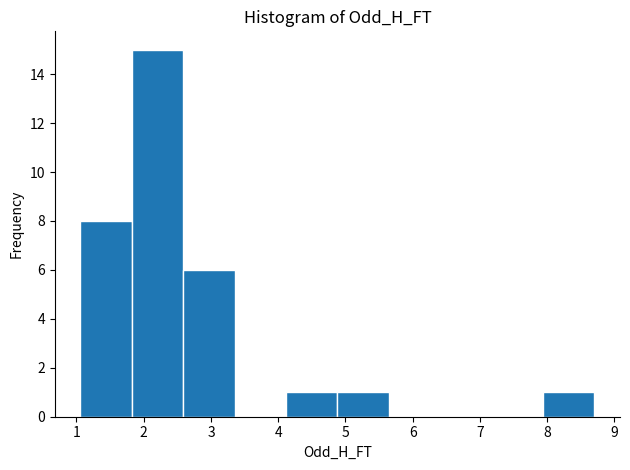

Over which range of the x-axis is the bar tallest?

1.8 to 2.6